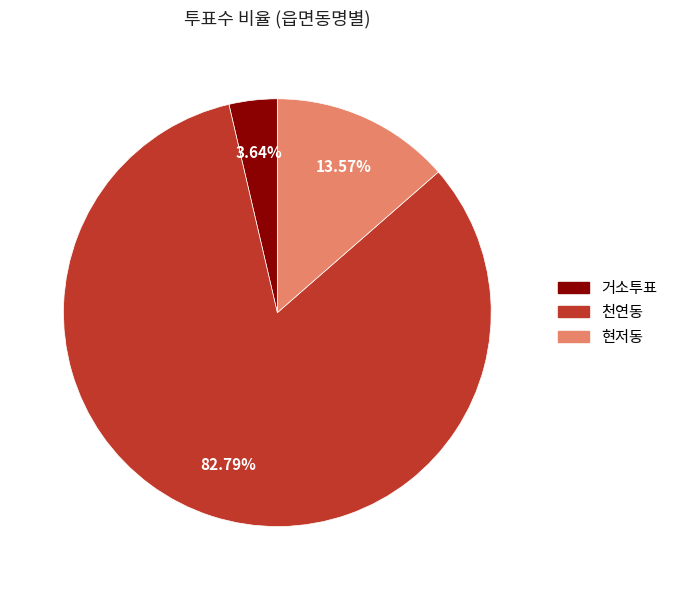

Does 천연동 represent more than half of the total?

Yes